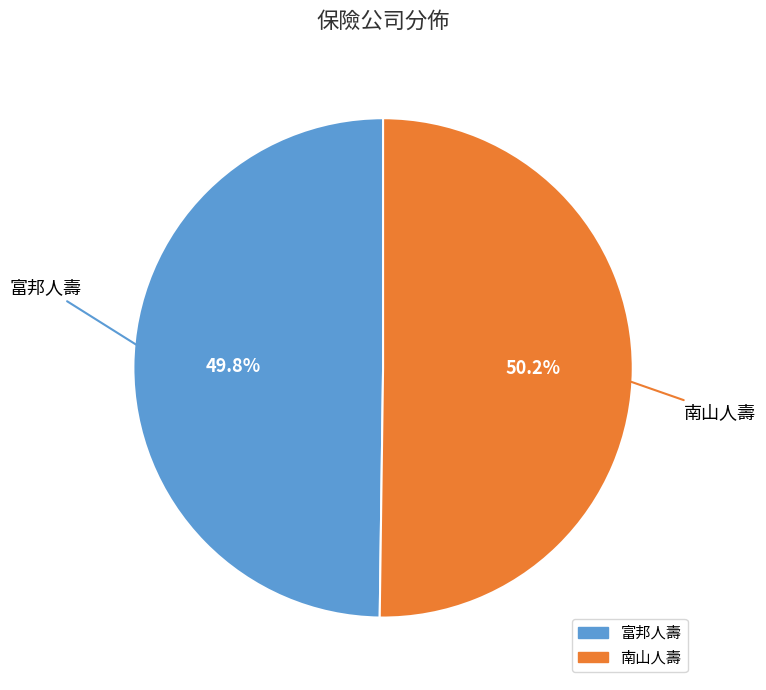

What is the ratio of the value at 富邦人壽 to the value at 南山人壽?

1.0